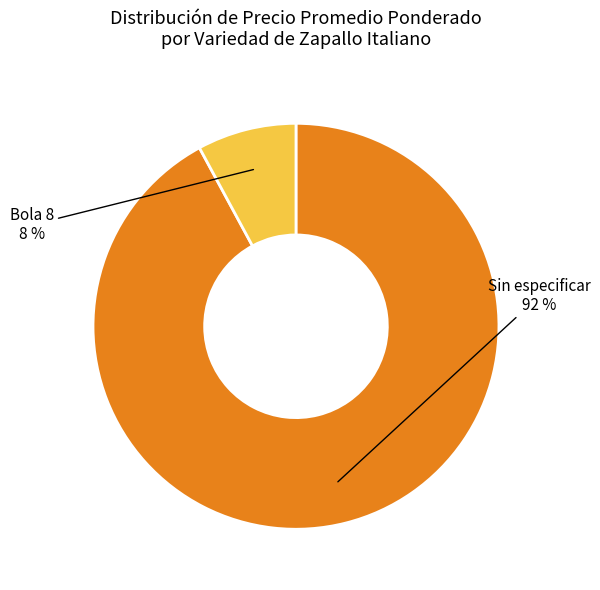

To the nearest percent, what is the average slice percentage?

50%